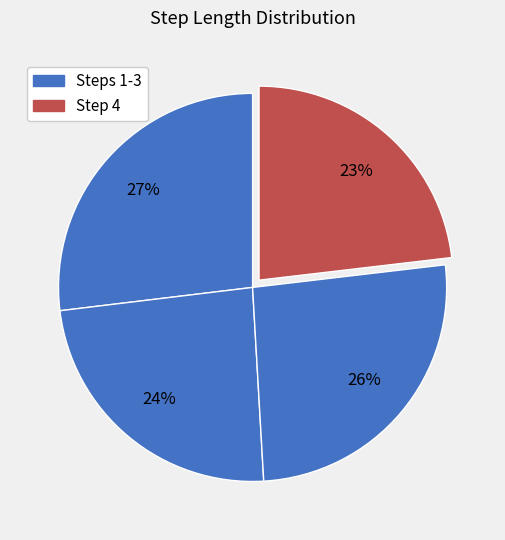

Count the number of slices in the pie.

4